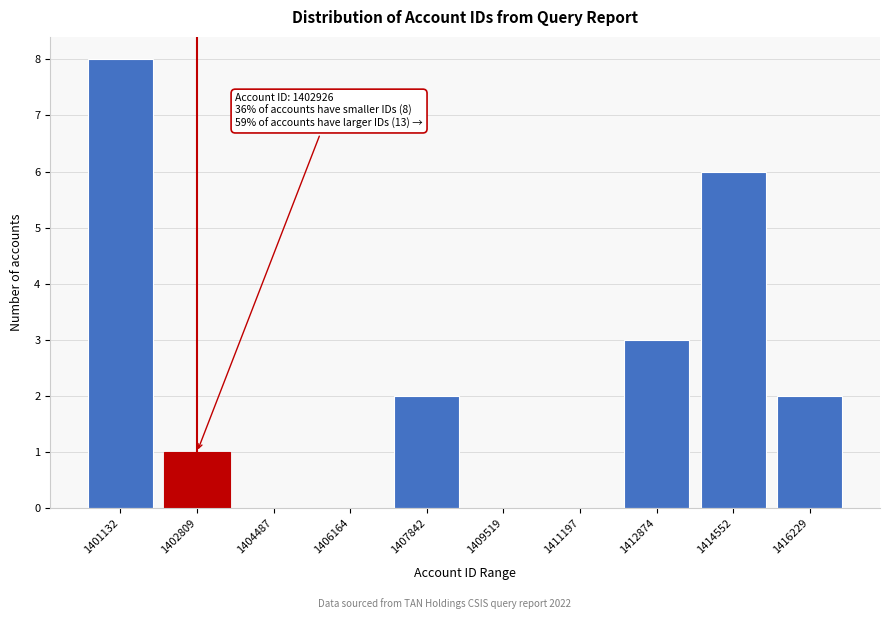

Reading left to right, list all the values displayed in this chart.

1401132=8	1402809=1	1404487=0	1406164=0	1407842=2	1409519=0	1411197=0	1412874=3	1414552=6	1416229=2